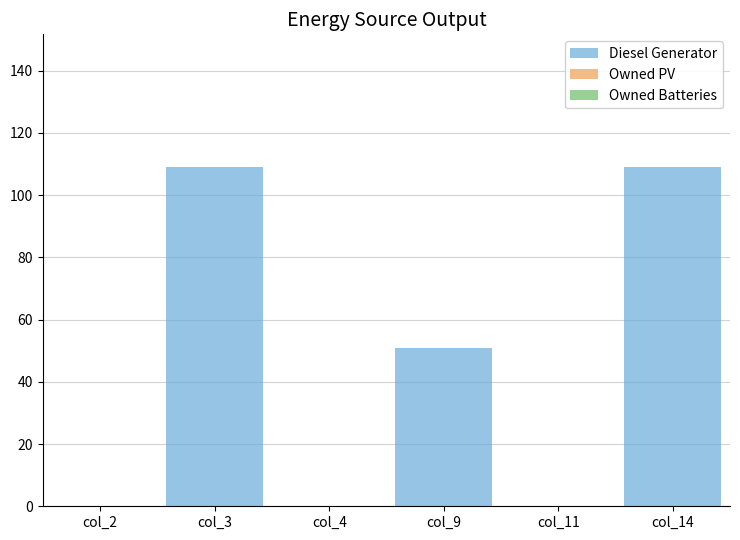

Are the bars horizontal?

No